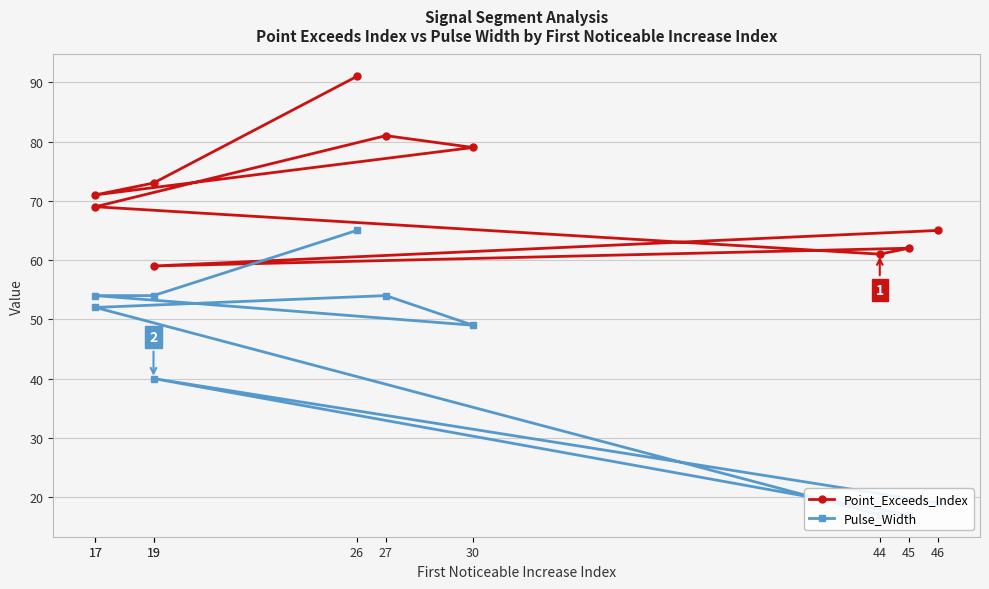

The Pulse_Width series shows 52 at 17. True or false?

True